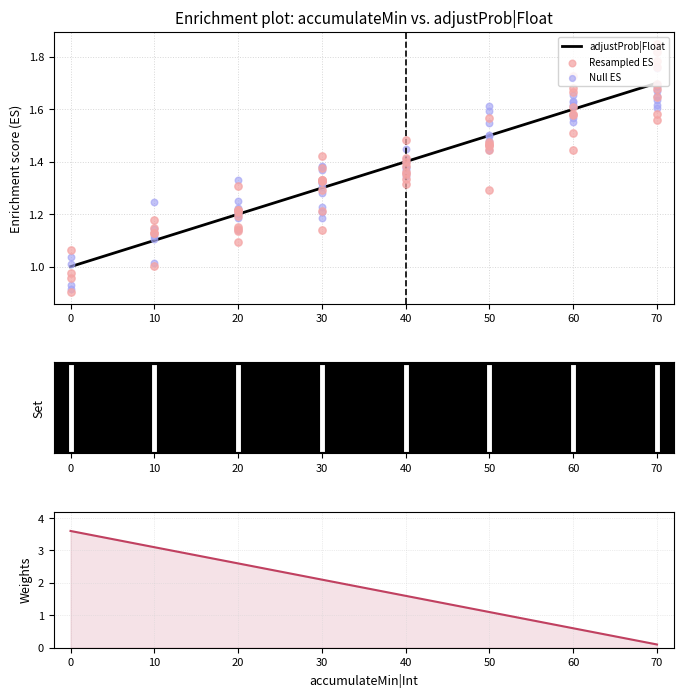

Approximately how many times larger is the value at 0 compared to 70?

0.6